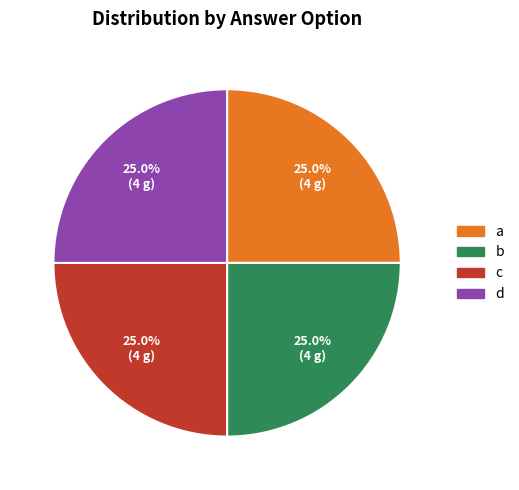

Approximately how many times larger is the value at d compared to b?

1.0